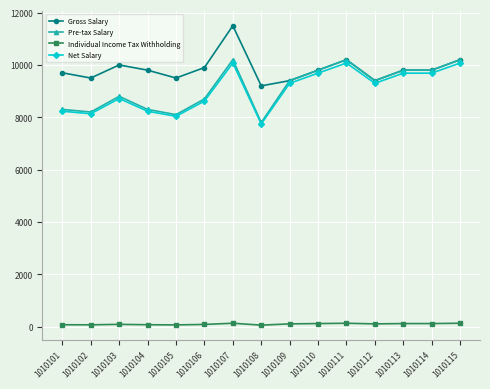

At which category is the sum across all series the highest?

1010107